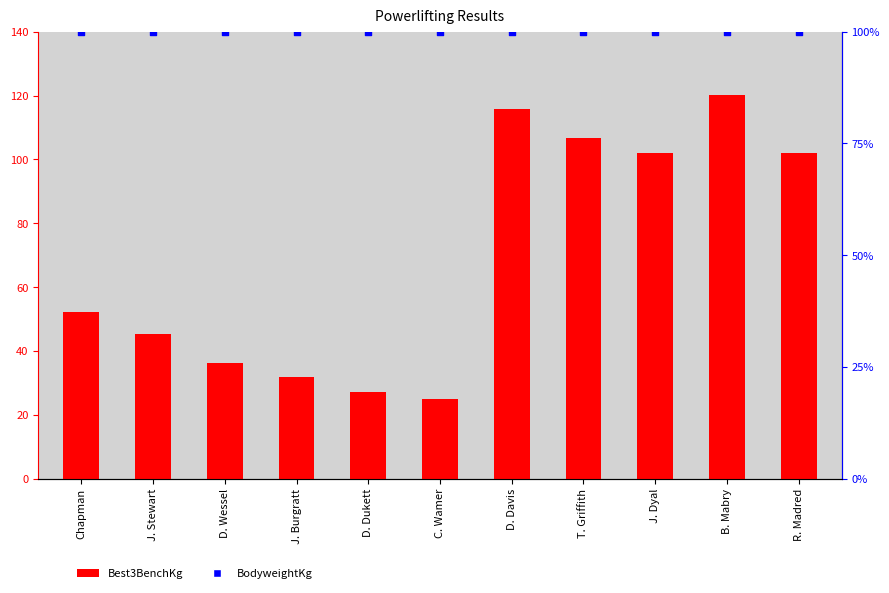

What are all the series names shown in the legend?

Best3BenchKg, BodyweightKg